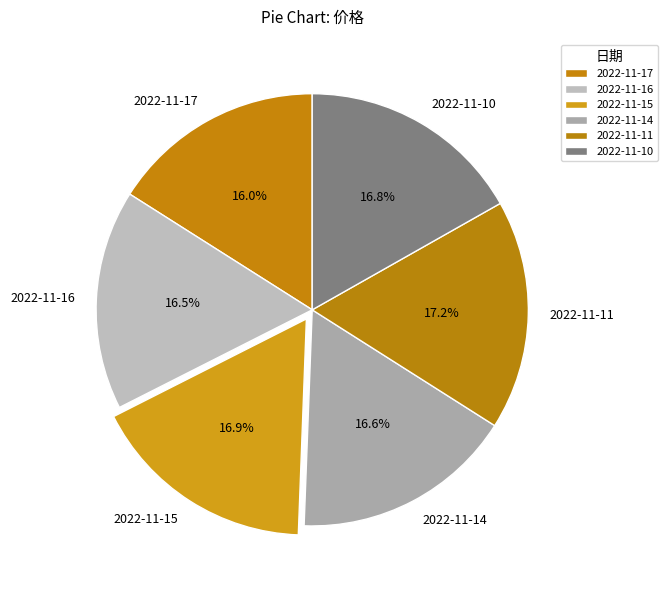

Is there any slice that represents more than half of the pie?

No